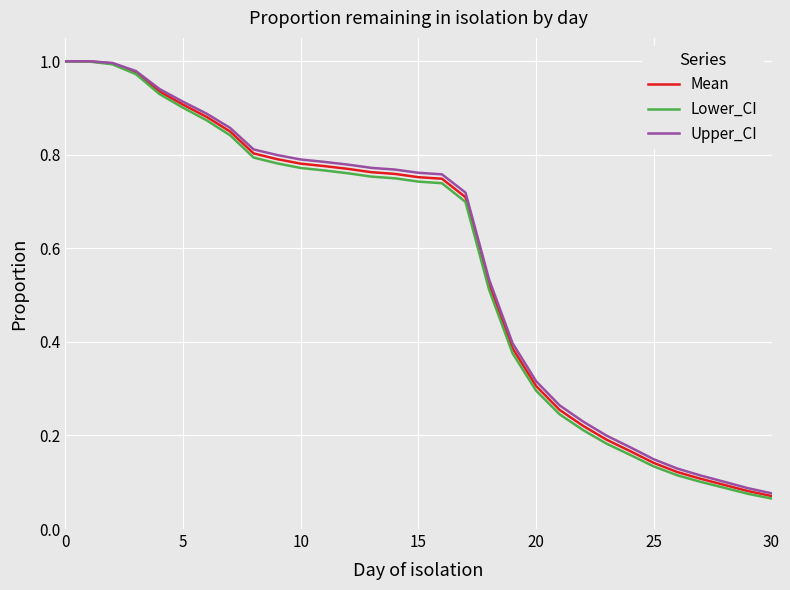

Which series has the largest range (max minus min)?

Lower_CI